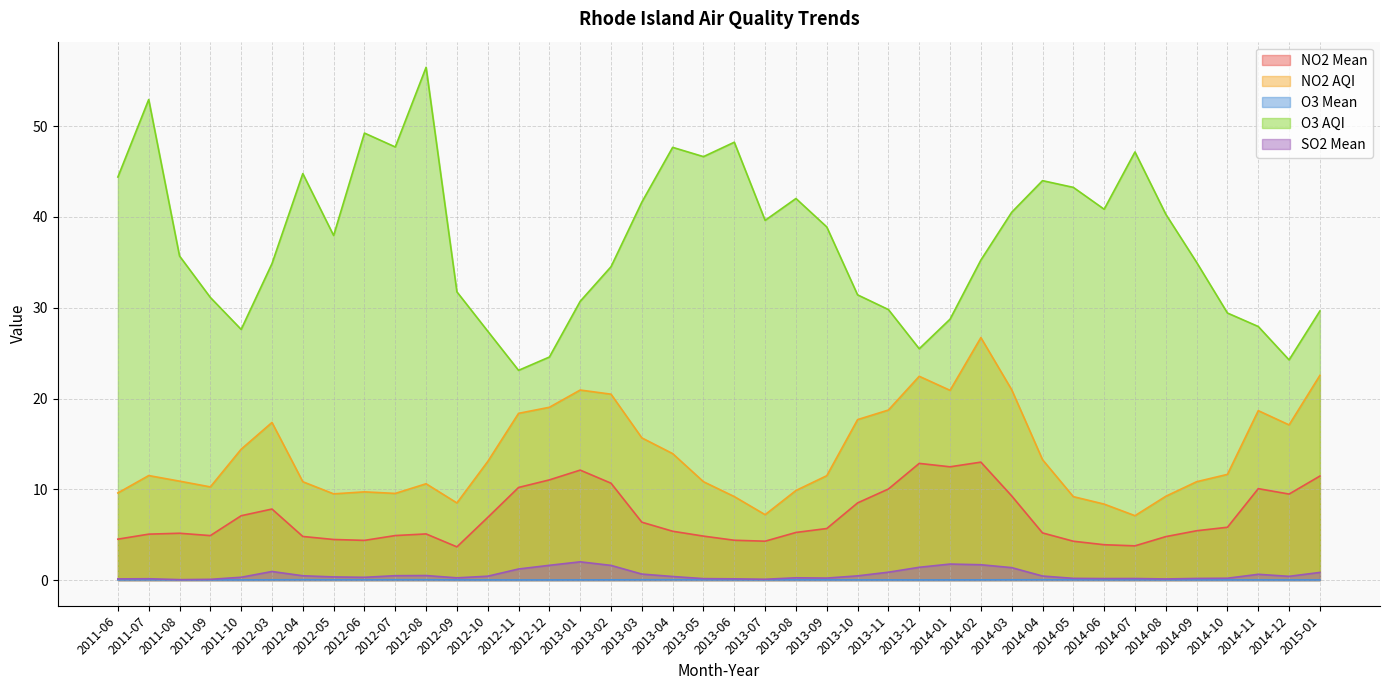

What is the difference between the second highest and second lowest values in the O3 AQI series?

28.7